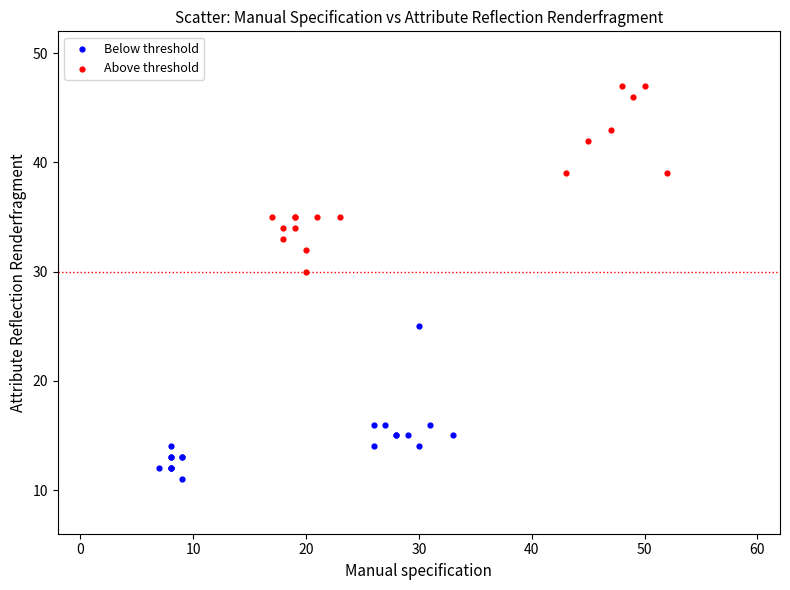

Which series reaches the maximum Y coordinate?

Above threshold